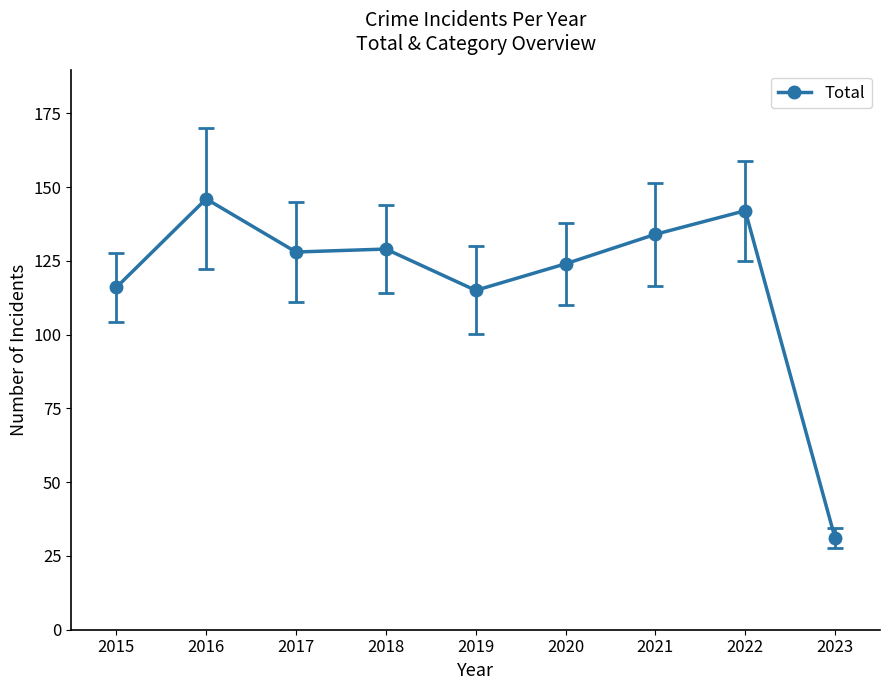

At which category does the data reach its first local peak?

2016